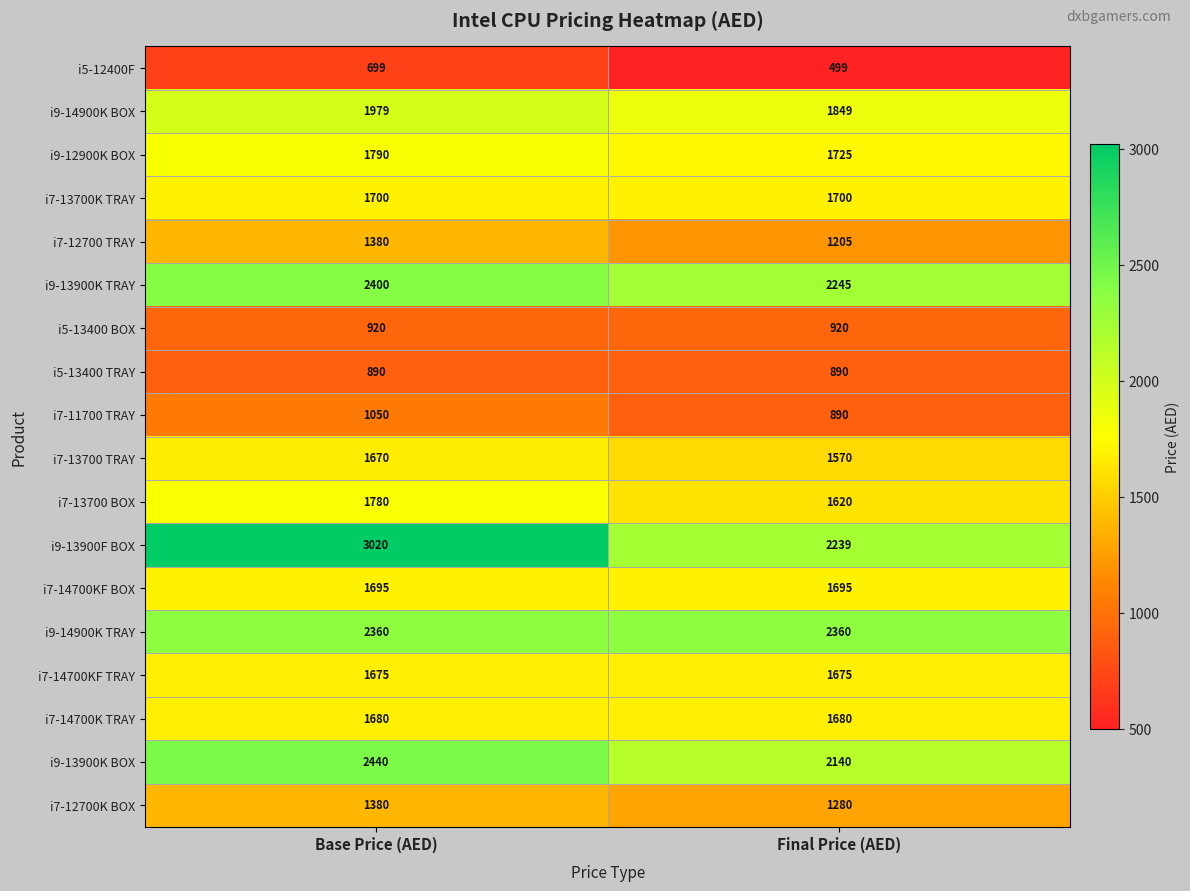

Is it true that i7-12700K BOX equals 798 at Base Price (AED)?

False